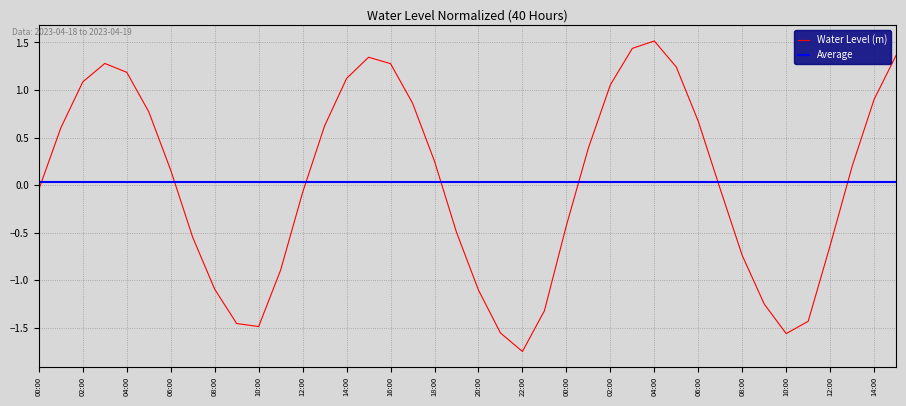

Count the number of categories in the chart.

40